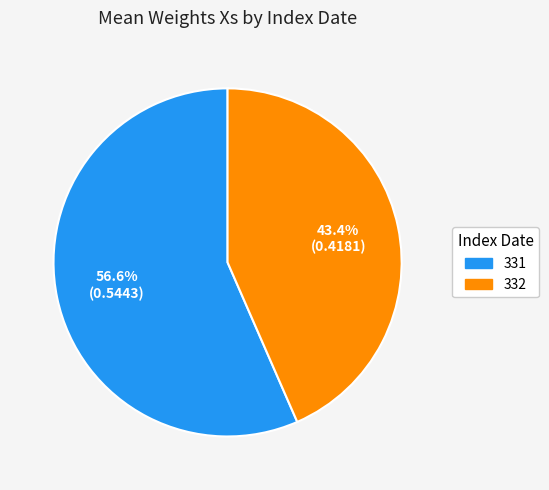

Rank the categories by value from lowest to highest.

332, 331